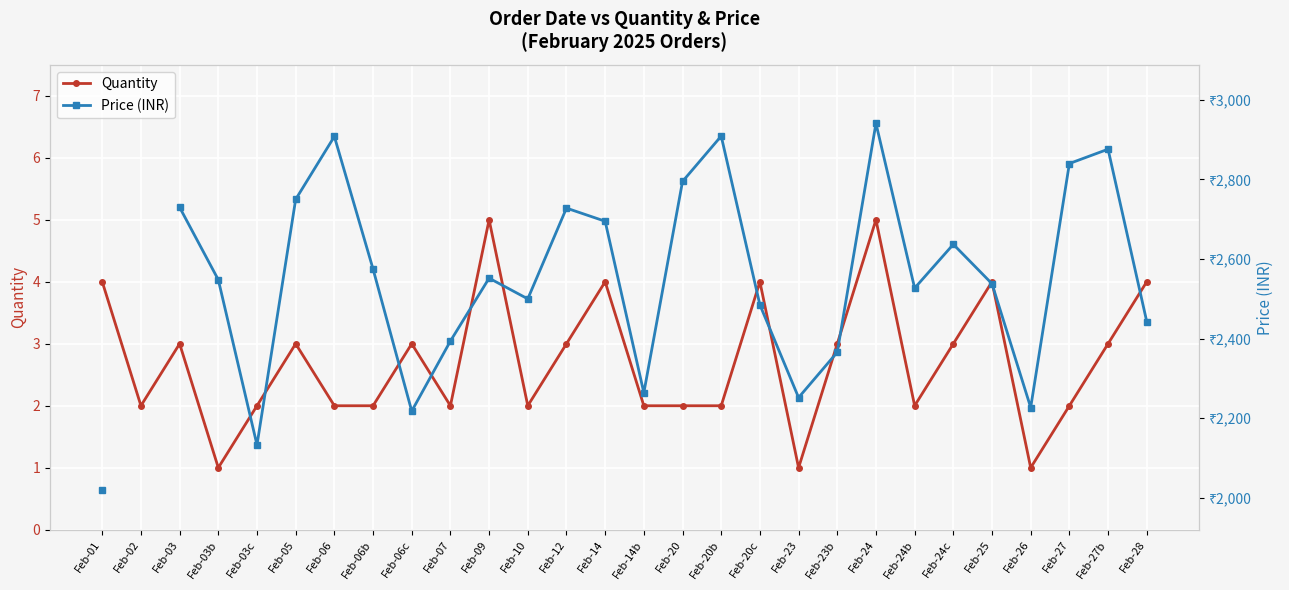

What is the difference between the maximum and minimum values in the Price (INR) series?

920.0